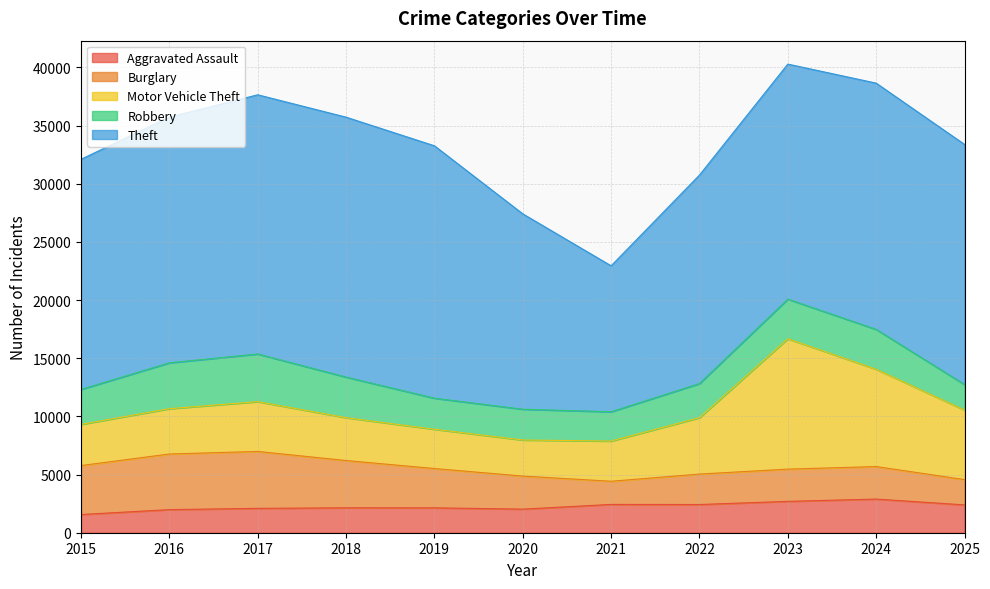

What is the difference between the maximum and minimum values in the Robbery series?

1903